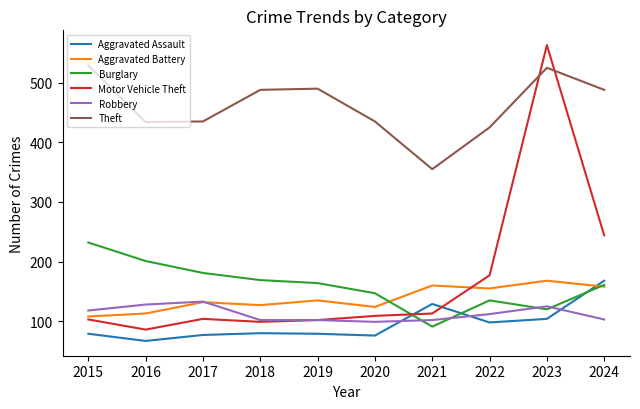

What is the greatest value displayed?

563